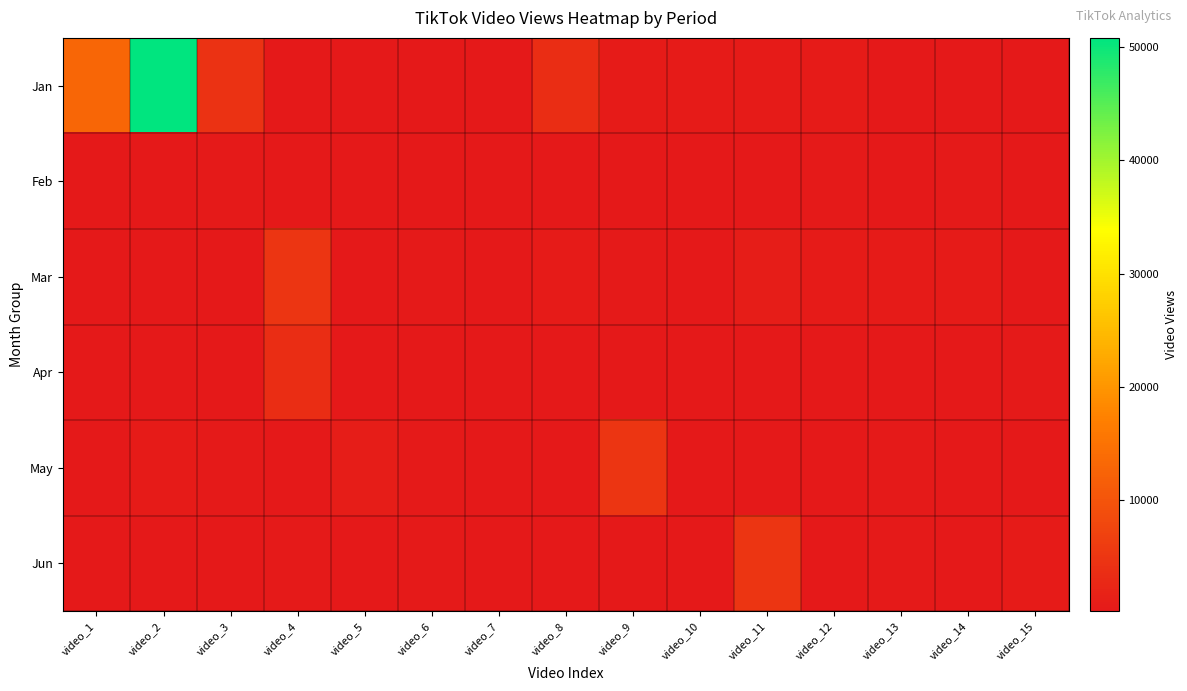

Reading right to left, transcribe all the data shown in this chart.

Jan: video_15=253	video_14=230	video_13=253	video_12=706	video_11=707	video_10=702	video_9=654	video_8=3666	video_7=252	video_6=227	video_5=223	video_4=247	video_3=4458	video_2=50800	video_1=13000
Feb: video_15=283	video_14=486	video_13=317	video_12=442	video_11=314	video_10=247	video_9=321	video_8=245	video_7=376	video_6=273	video_5=248	video_4=263	video_3=587	video_2=228	video_1=282
Mar: video_15=252	video_14=654	video_13=706	video_12=702	video_11=987	video_10=287	video_9=563	video_8=623	video_7=338	video_6=470	video_5=350	video_4=4778	video_3=282	video_2=282	video_1=278
Apr: video_15=442	video_14=314	video_13=321	video_12=245	video_11=376	video_10=248	video_9=263	video_8=228	video_7=282	video_6=230	video_5=253	video_4=3666	video_3=247	video_2=223	video_1=227
May: video_15=253	video_14=283	video_13=486	video_12=317	video_11=278	video_10=282	video_9=4778	video_8=282	video_7=350	video_6=470	video_5=987	video_4=287	video_3=563	video_2=623	video_1=338
Jun: video_15=623	video_14=338	video_13=470	video_12=350	video_11=4778	video_10=282	video_9=282	video_8=278	video_7=283	video_6=486	video_5=317	video_4=442	video_3=314	video_2=247	video_1=321